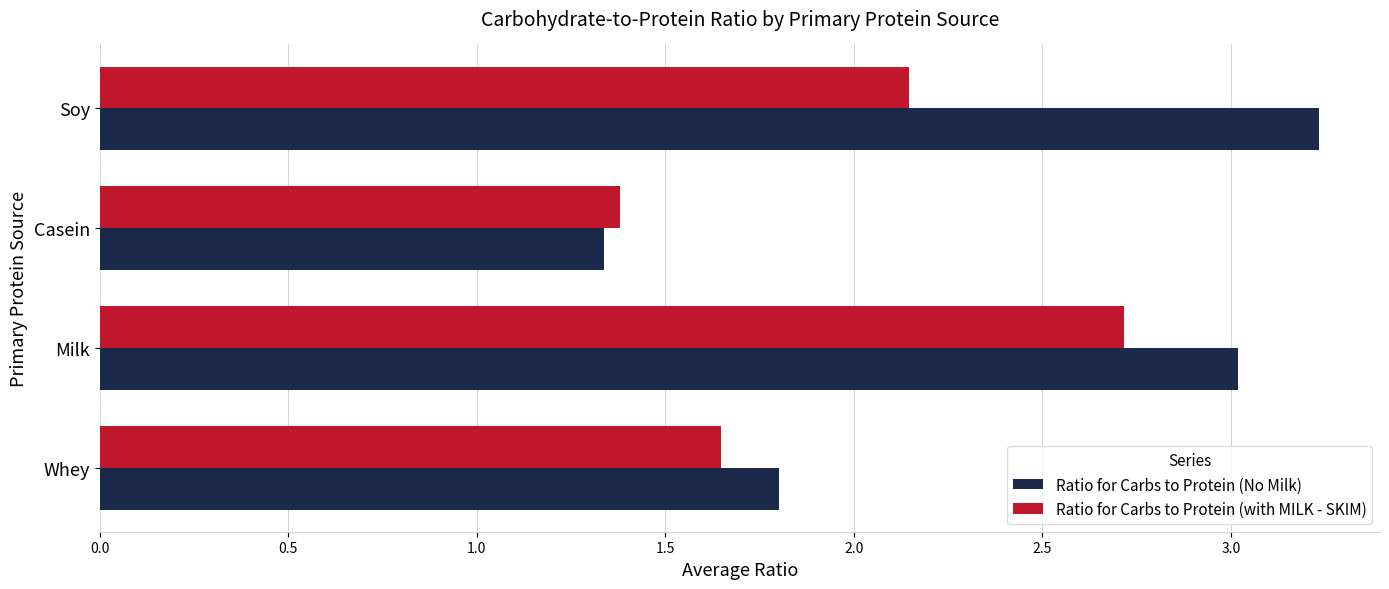

What is the sum of the Ratio for Carbs to Protein (with MILK - SKIM) values at Whey and Soy?

3.8